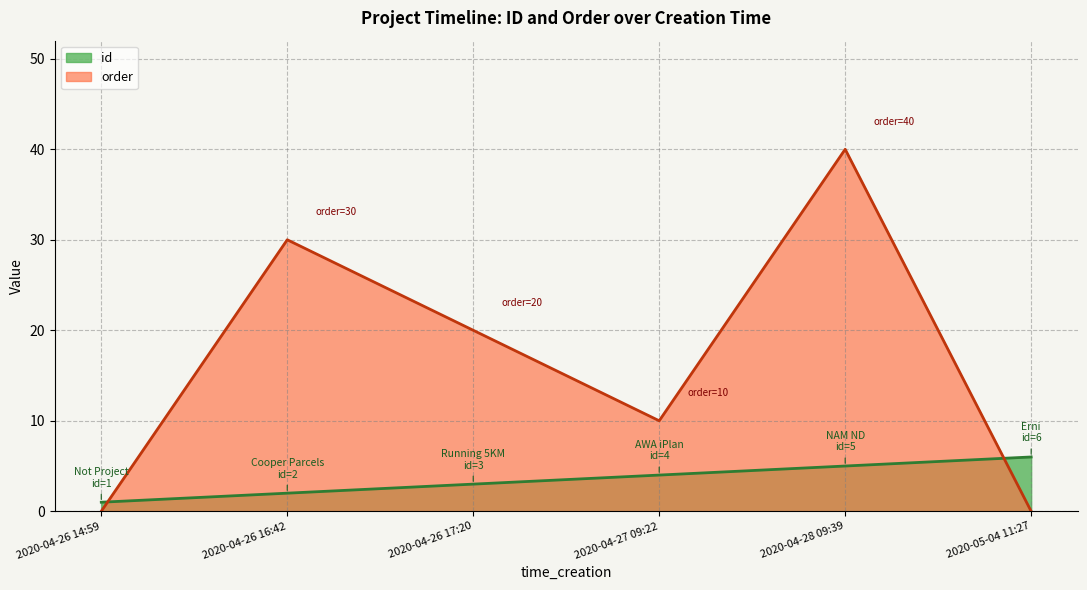

How many id values are between 2 and 5?

4